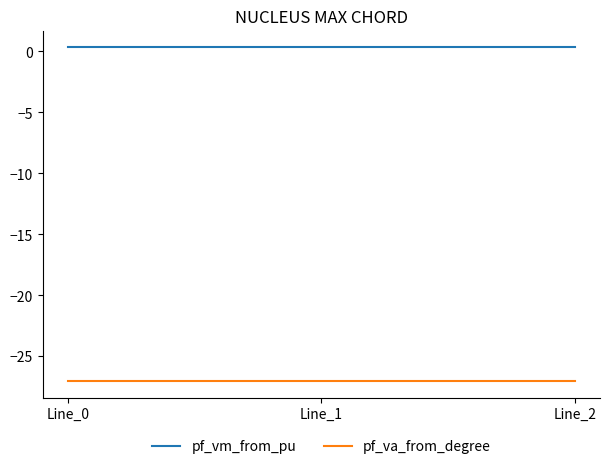

The pf_va_from_degree series shows -27.0 at Line_2. True or false?

True